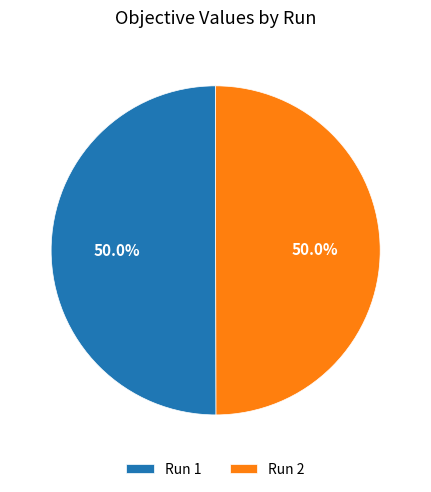

What is the total percentage of Run 2 and Run 1?

100.0%